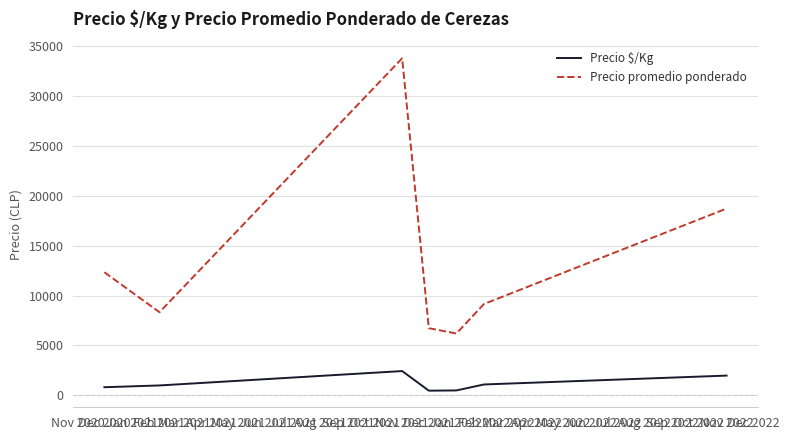

List the series in order of their overall mean, lowest first.

Precio $/Kg, Precio promedio ponderado